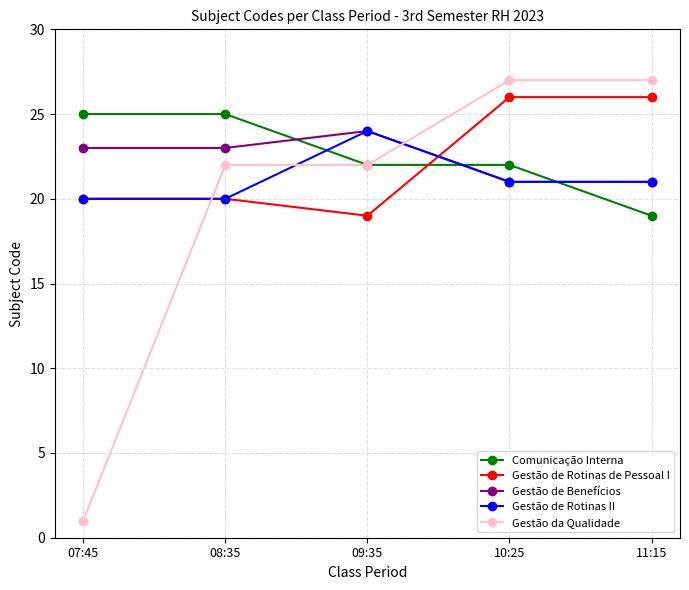

Where do Gestão da Qualidade and Gestão de Rotinas de Pessoal I first cross each other?

07:45 and 08:35